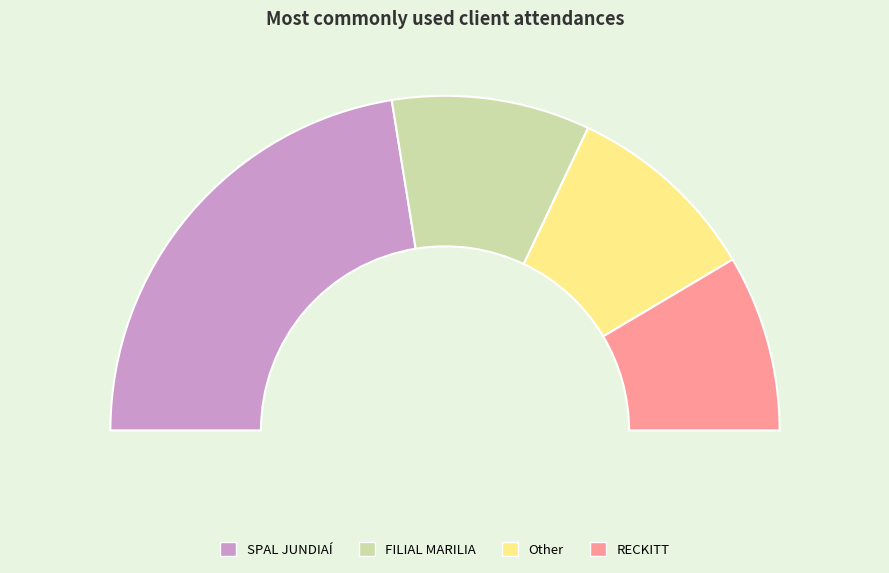

To the nearest percent, what is the difference between the largest and smallest slice percentages?

28%